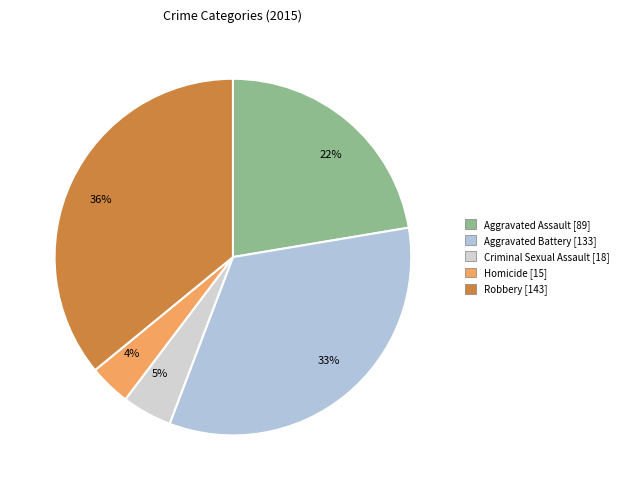

Is Homicide the majority of the pie?

No